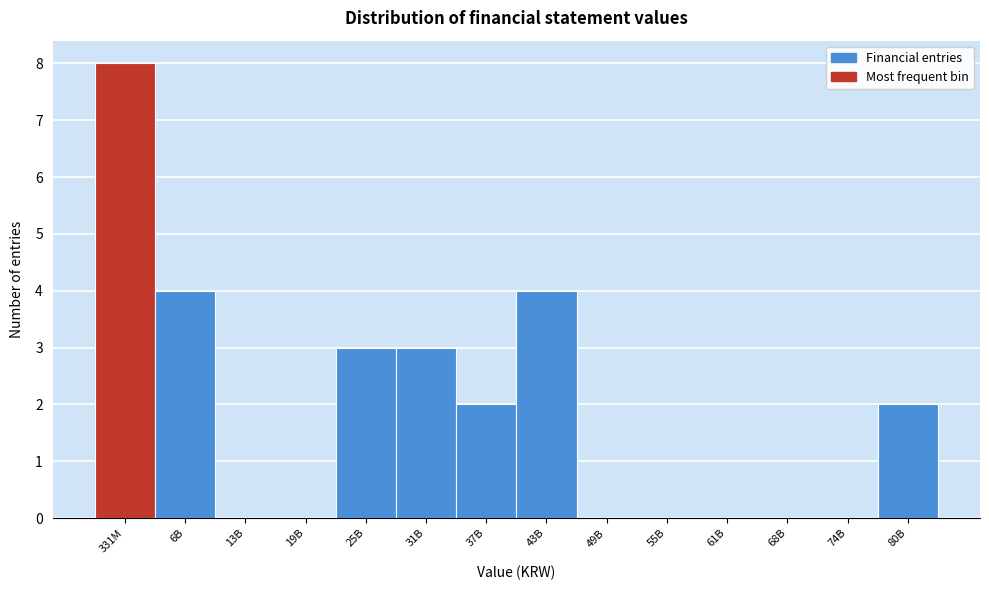

Reading left to right, transcribe all the data shown in this chart.

331M=8	6B=4	13B=0	19B=0	25B=3	31B=3	37B=2	43B=4	49B=0	55B=0	61B=0	68B=0	74B=0	80B=2